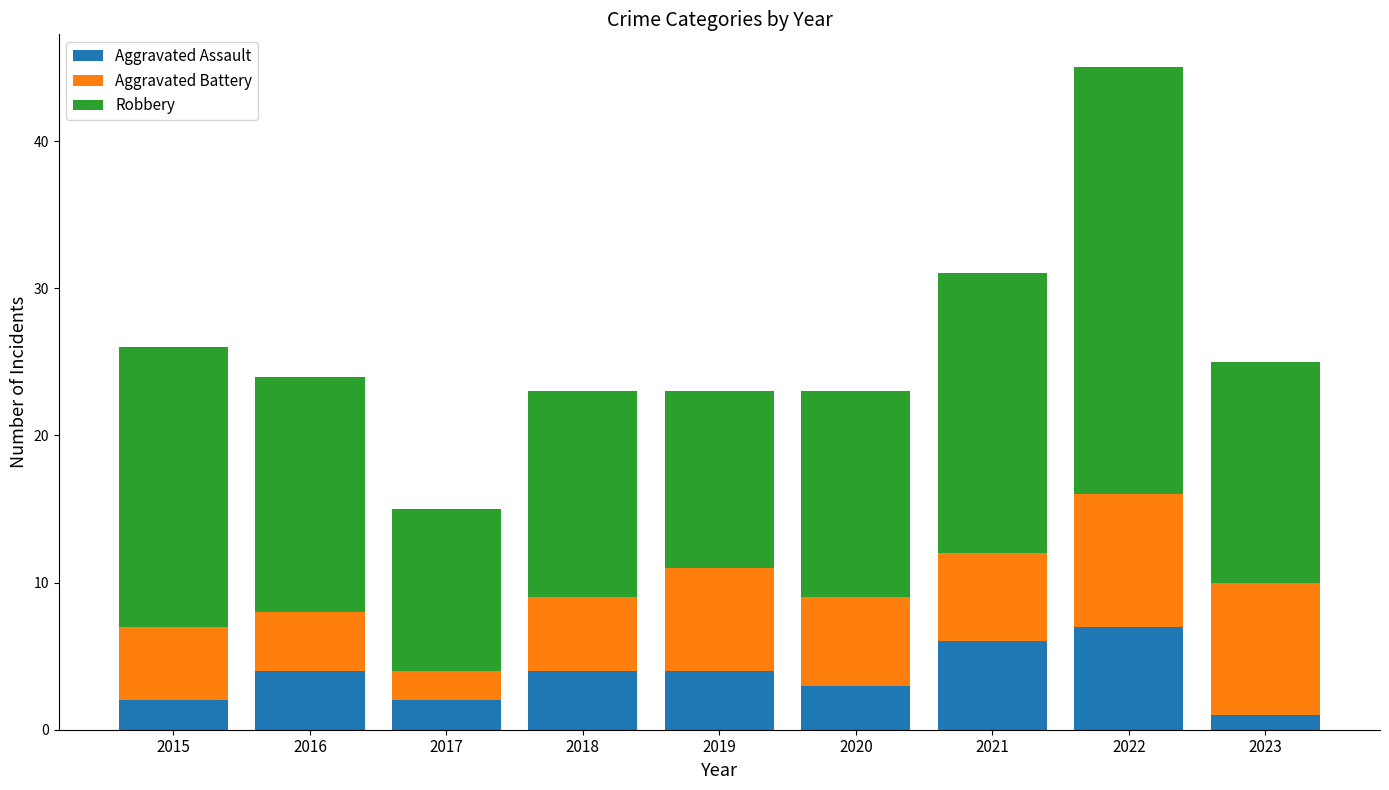

What is the total value across all series at 2016?

24